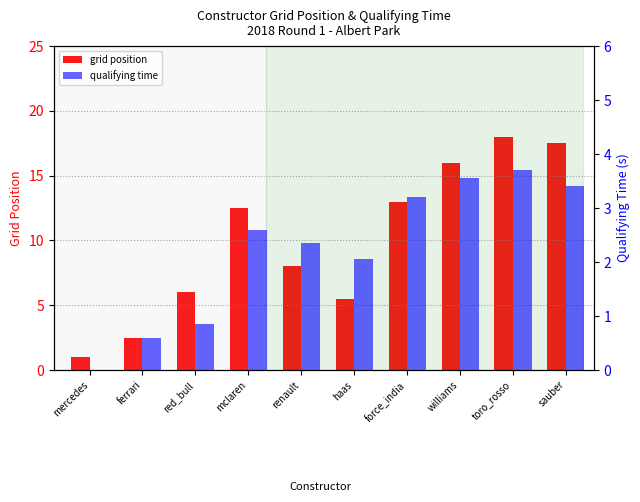

What is the highest value of the qualifying time series?

3.7